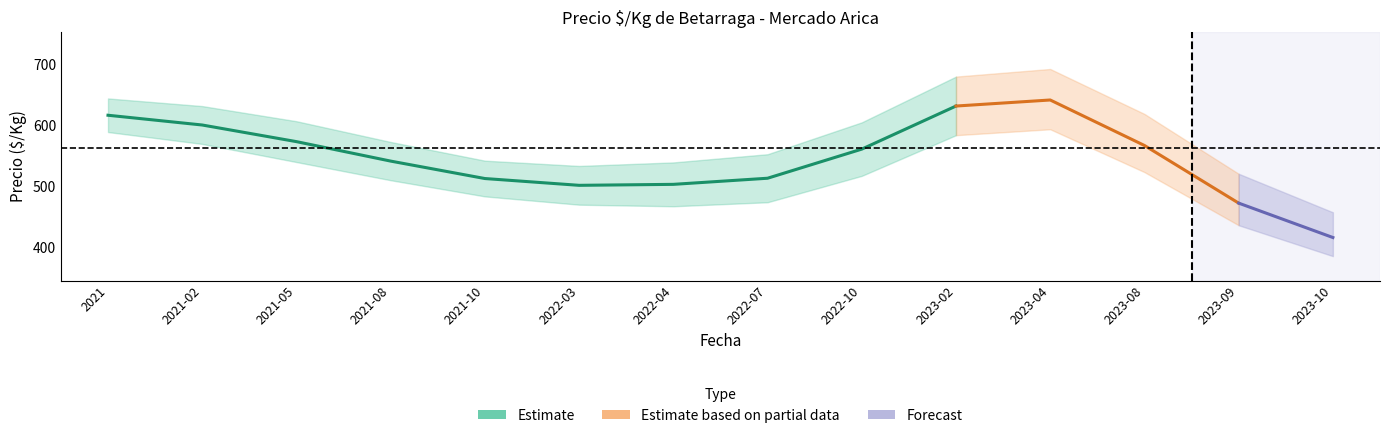

At which category is the sum across all series the highest?

2023-02